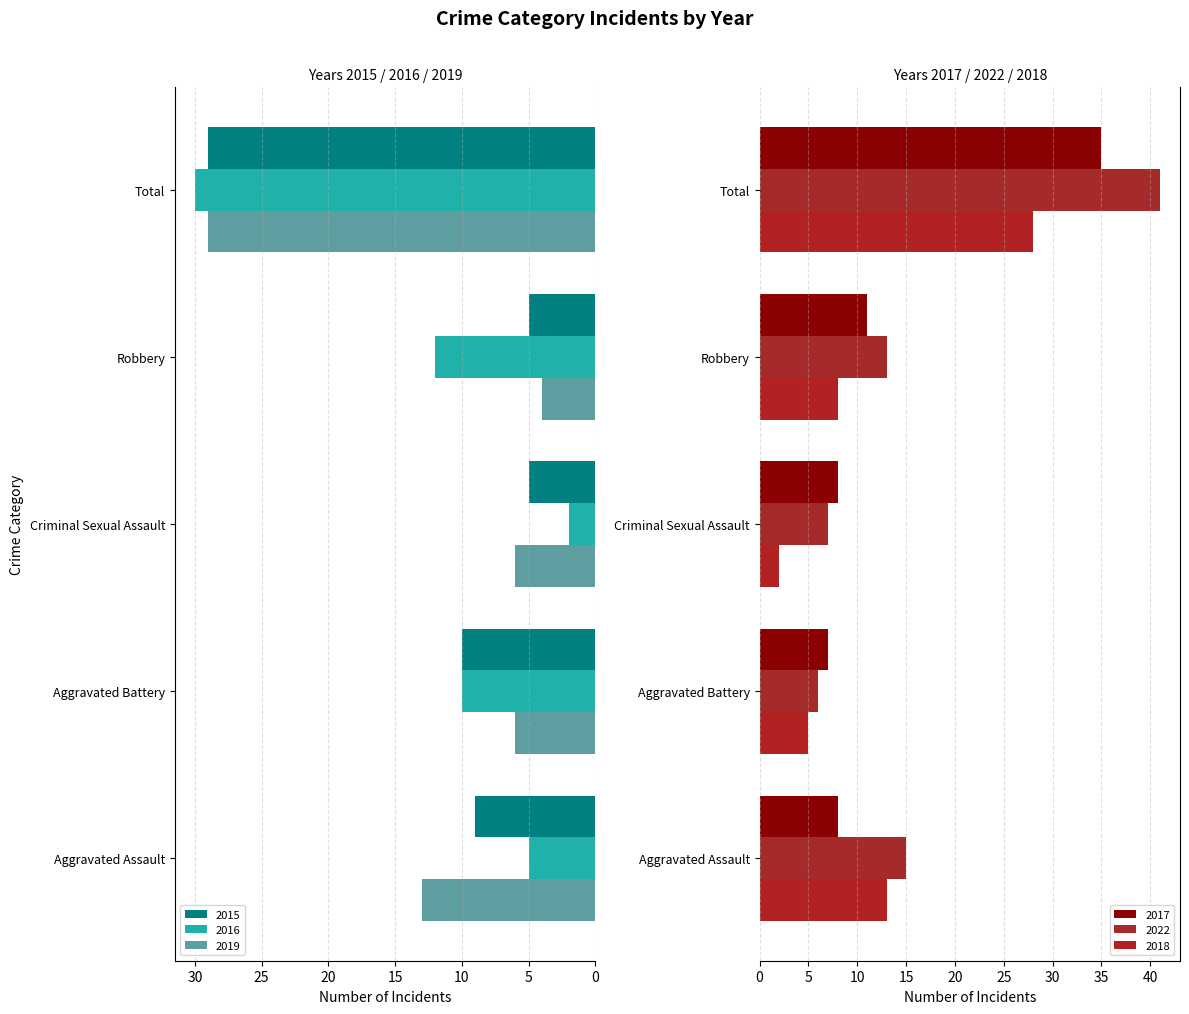

What is the greatest value displayed?

41